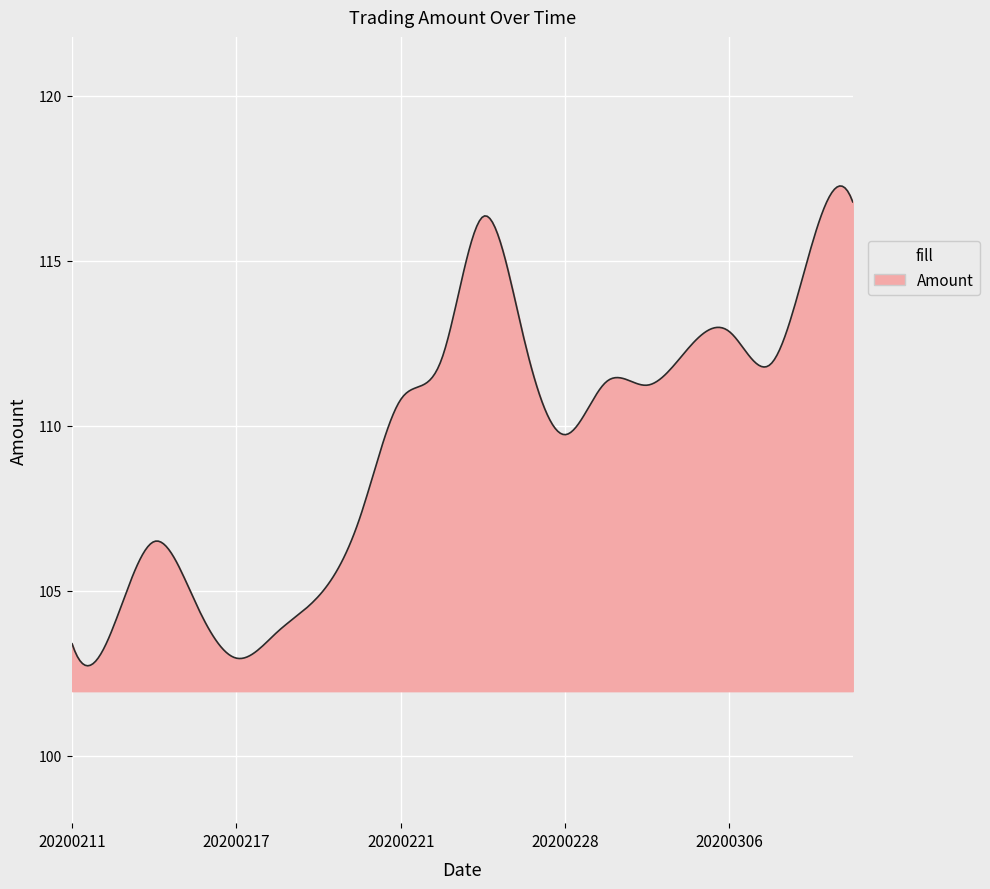

True or false: there are more than 1 points higher than both neighbors.

True